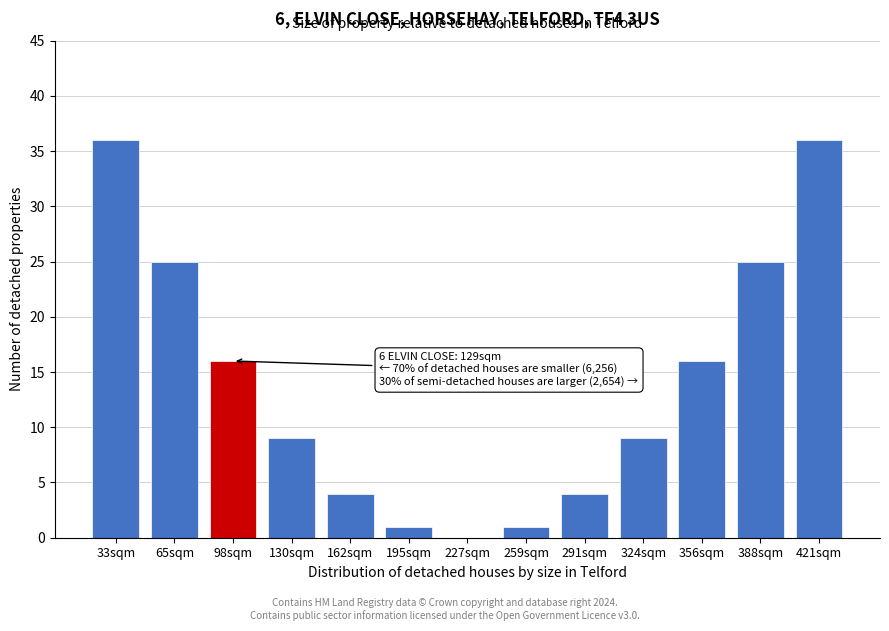

Reading left to right, extract all data points from this chart.

33sqm=36	65sqm=25	98sqm=16	130sqm=9	162sqm=4	195sqm=1	227sqm=0	259sqm=1	291sqm=4	324sqm=9	356sqm=16	388sqm=25	421sqm=36